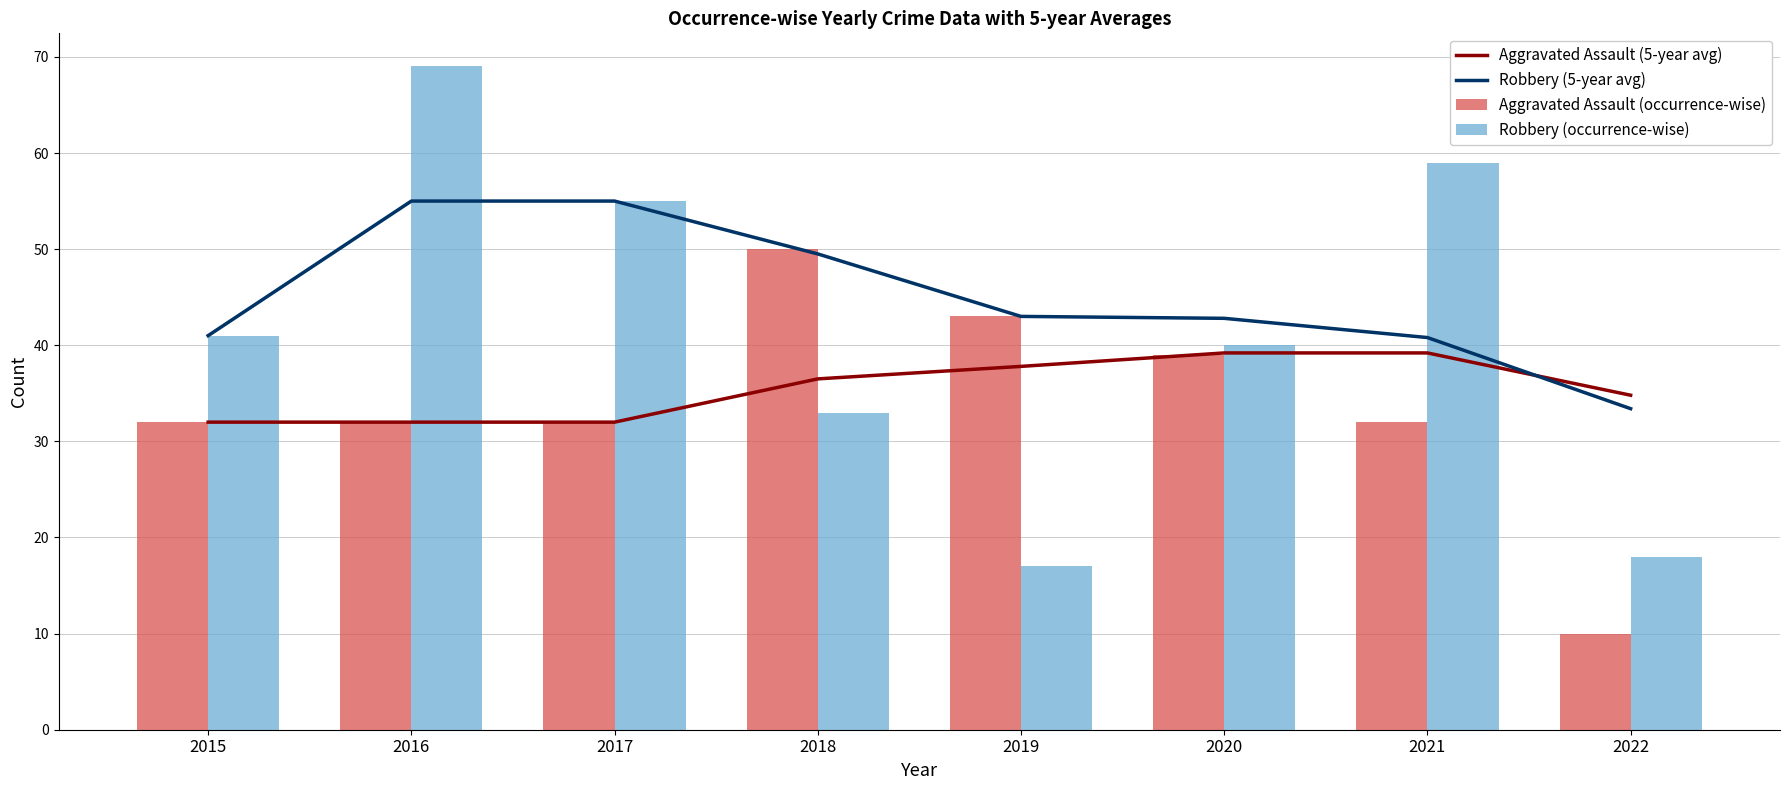

Which series changed the most between 2015 and 2021?

Robbery (occurrence-wise)